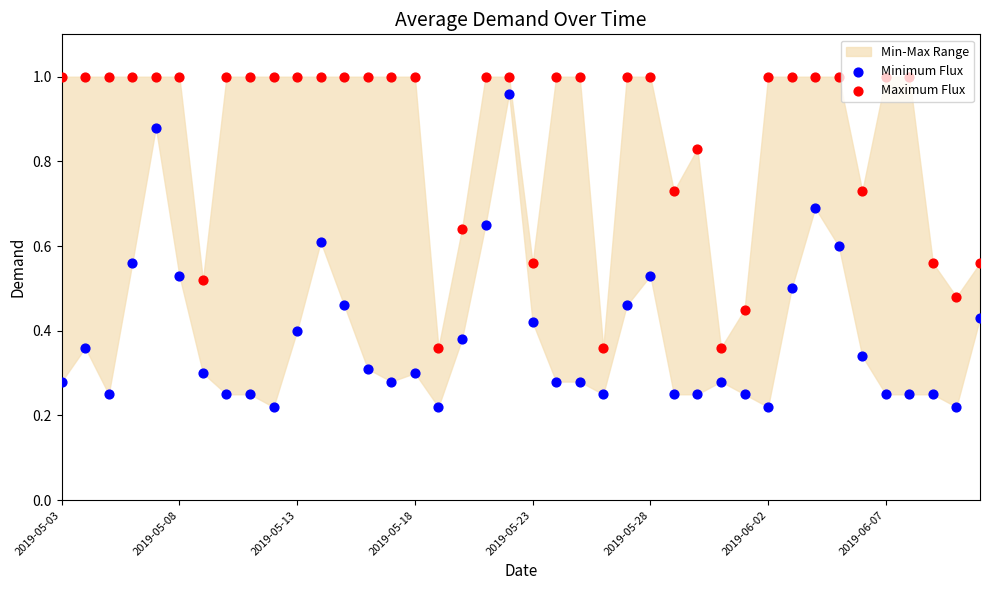

Which series contains the highest Y value?

Maximum Flux